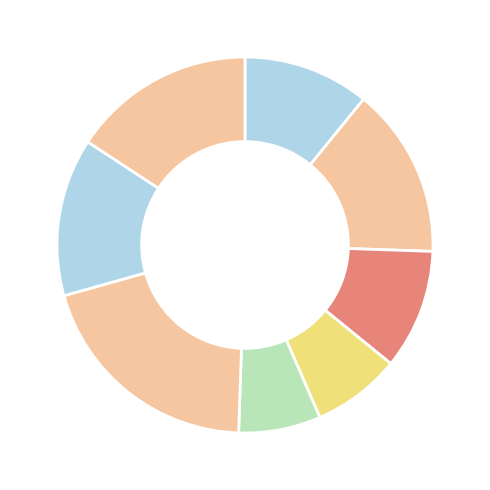

How many slices are in this pie chart?

8